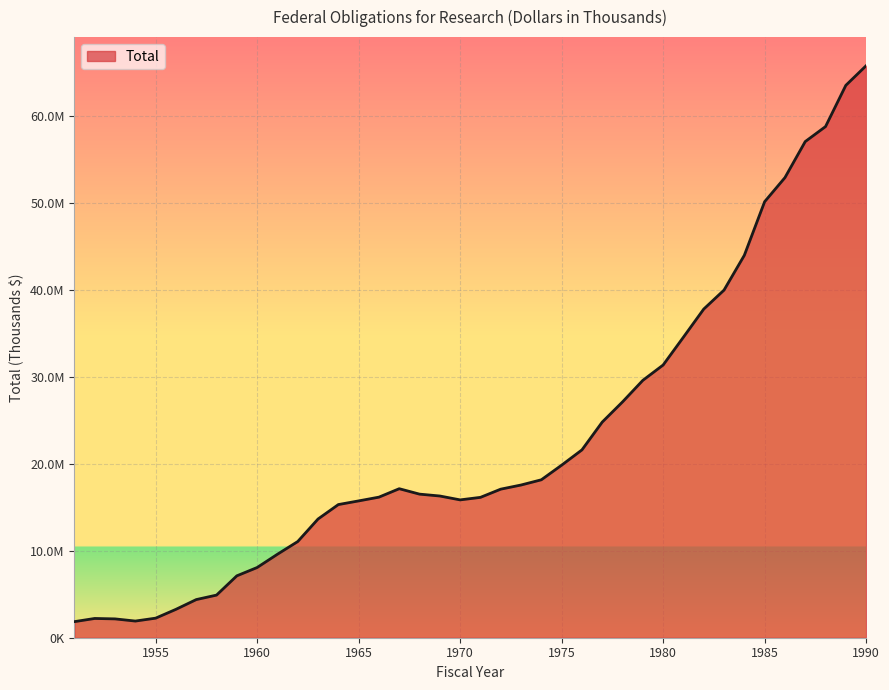

What is the maximum value shown in the chart?

65831189